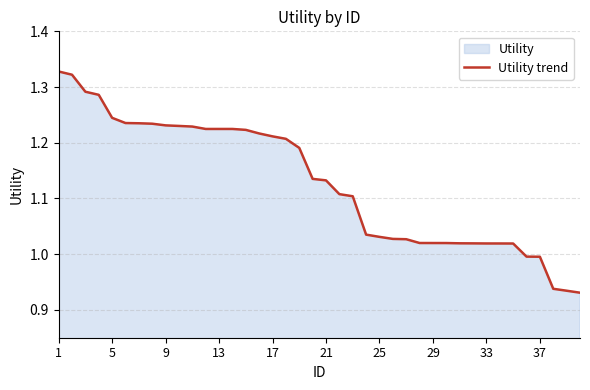

The value at 37 is 0.7. True or false?

False